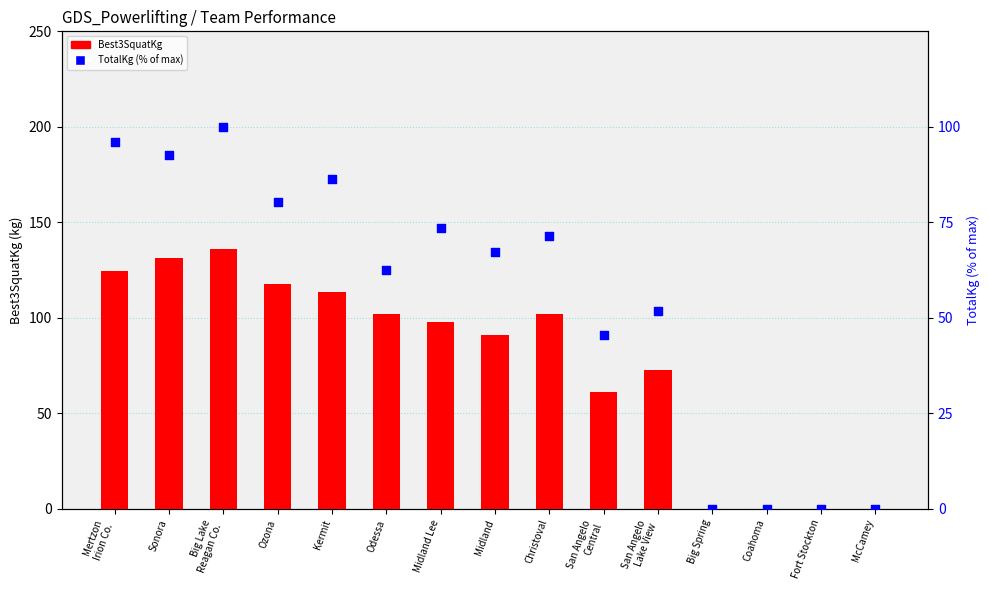

At how many categories does at least one series exceed 48?

11